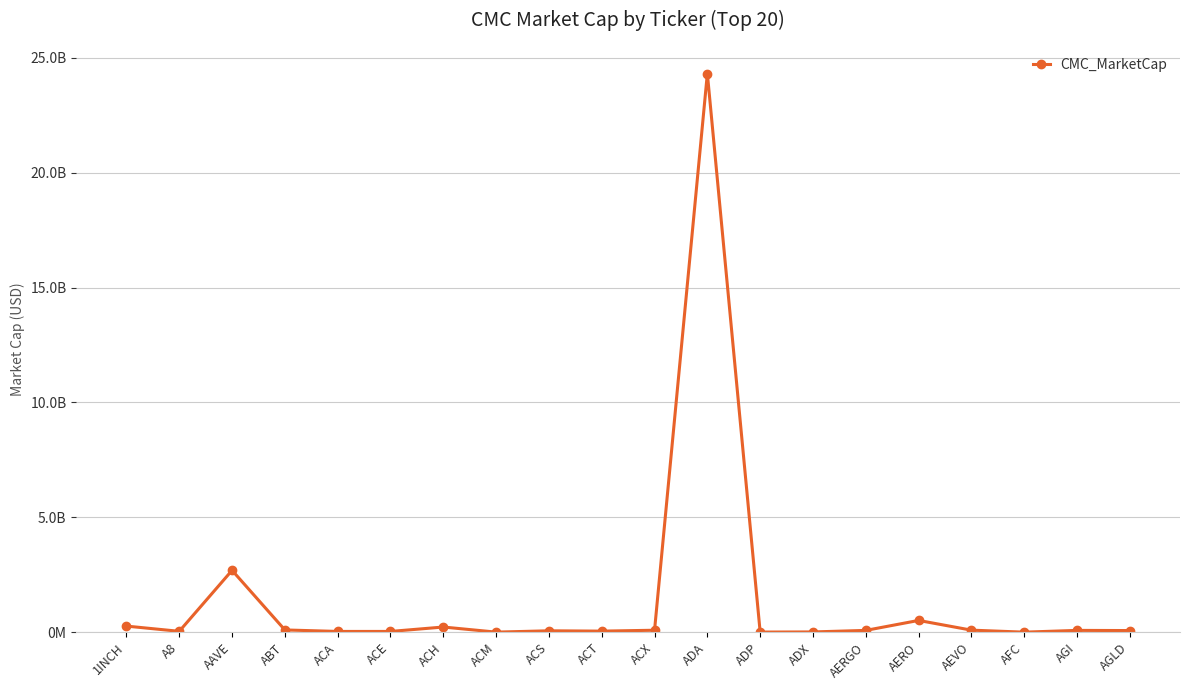

Between AEVO and AGI, which is larger?

AEVO